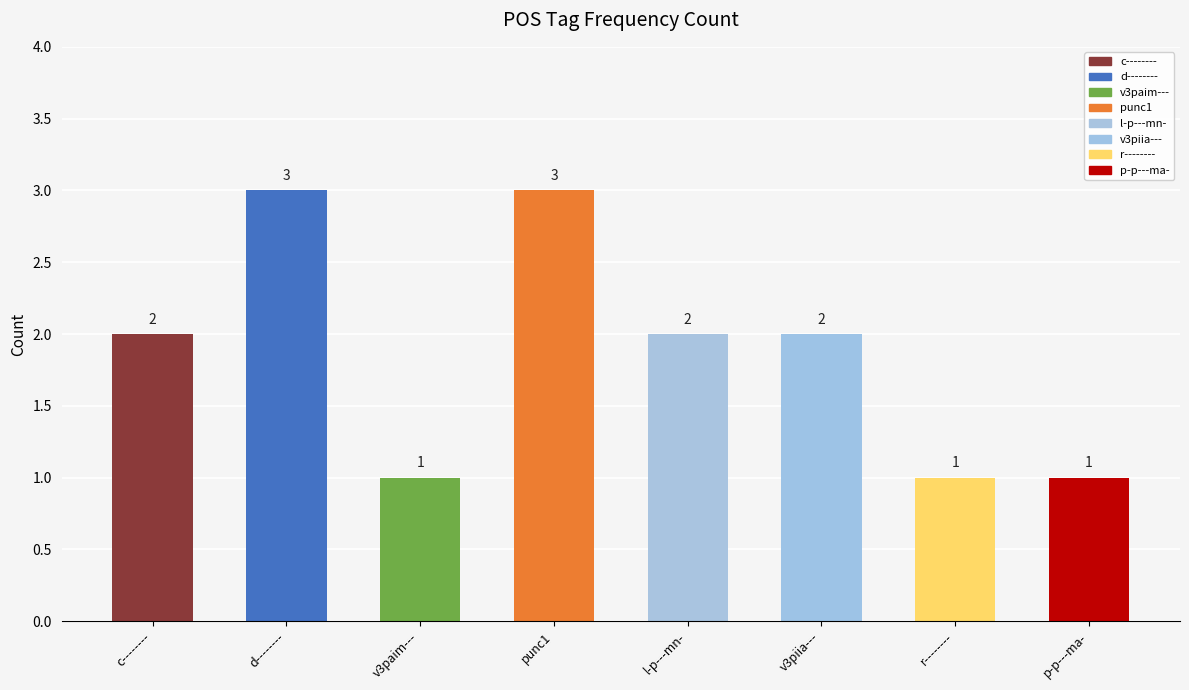

How many values are between 1 and 3?

8